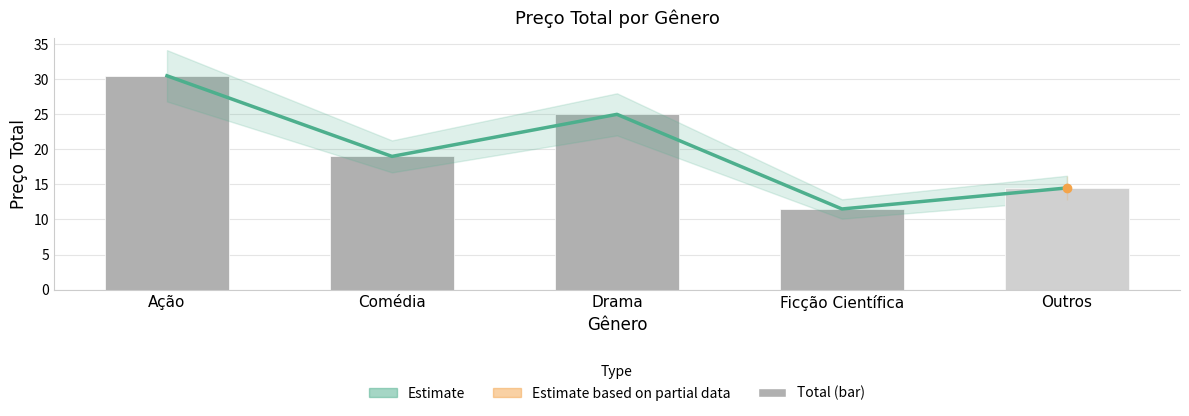

Reading left to right, transcribe all the data shown in this chart.

Estimate: Ação=30.5	Comédia=19.0	Drama=25.0	Ficção Científica=11.5	Outros=14.5
Total Price: Ação=30.5	Comédia=19.0	Drama=25.0	Ficção Científica=11.5	Outros=14.5